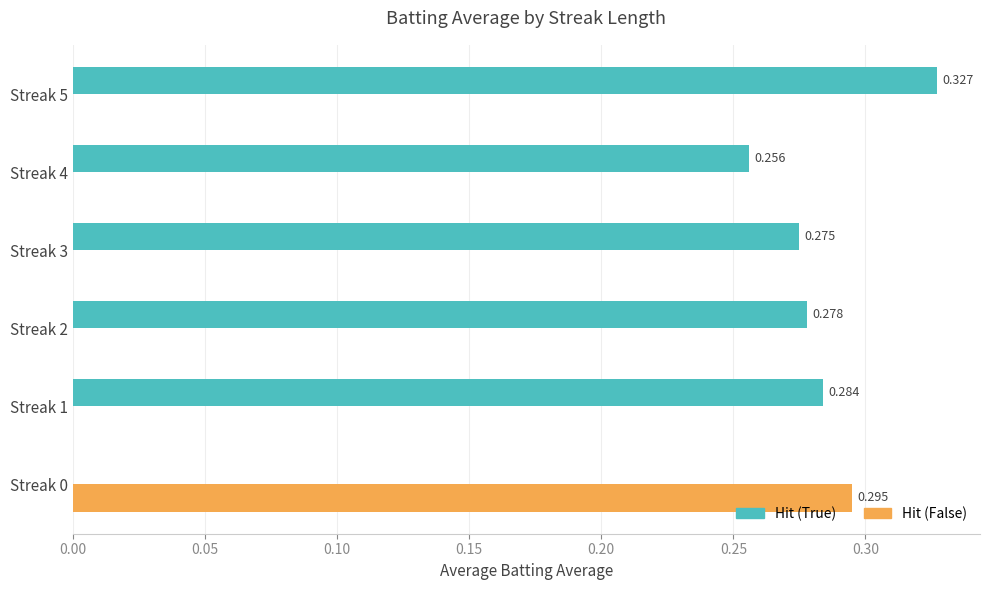

Which series has the largest total across all categories?

Hit (True)